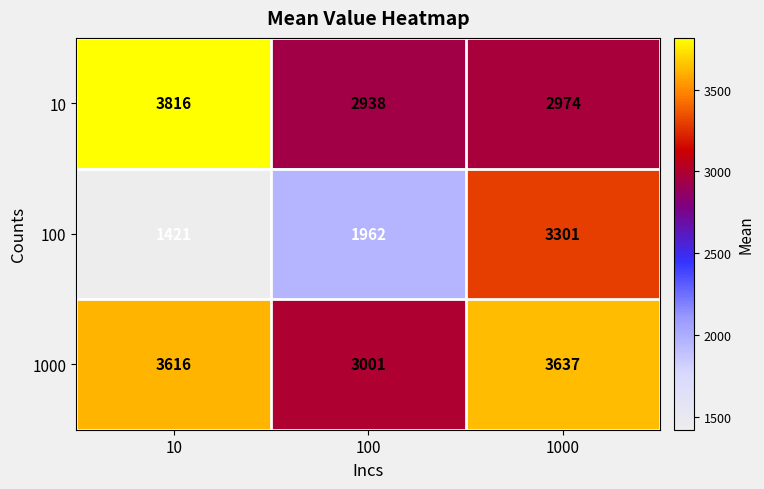

At which category does the chart reach its minimum across all series?

10